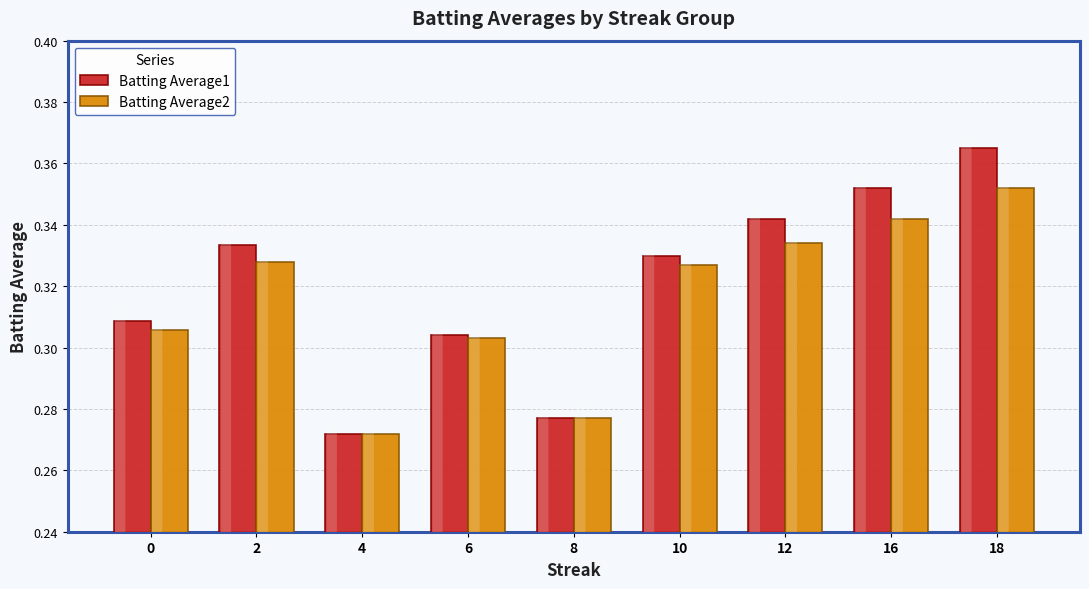

Is the value of Batting Average1 at 10 greater than the value of Batting Average2 at 10?

Yes